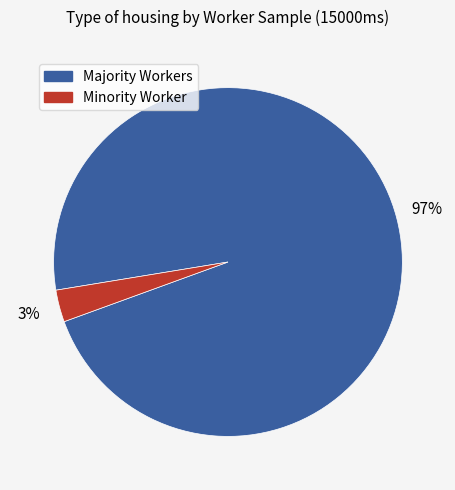

Is the sum of Minority Worker and Majority Workers greater than half?

Yes